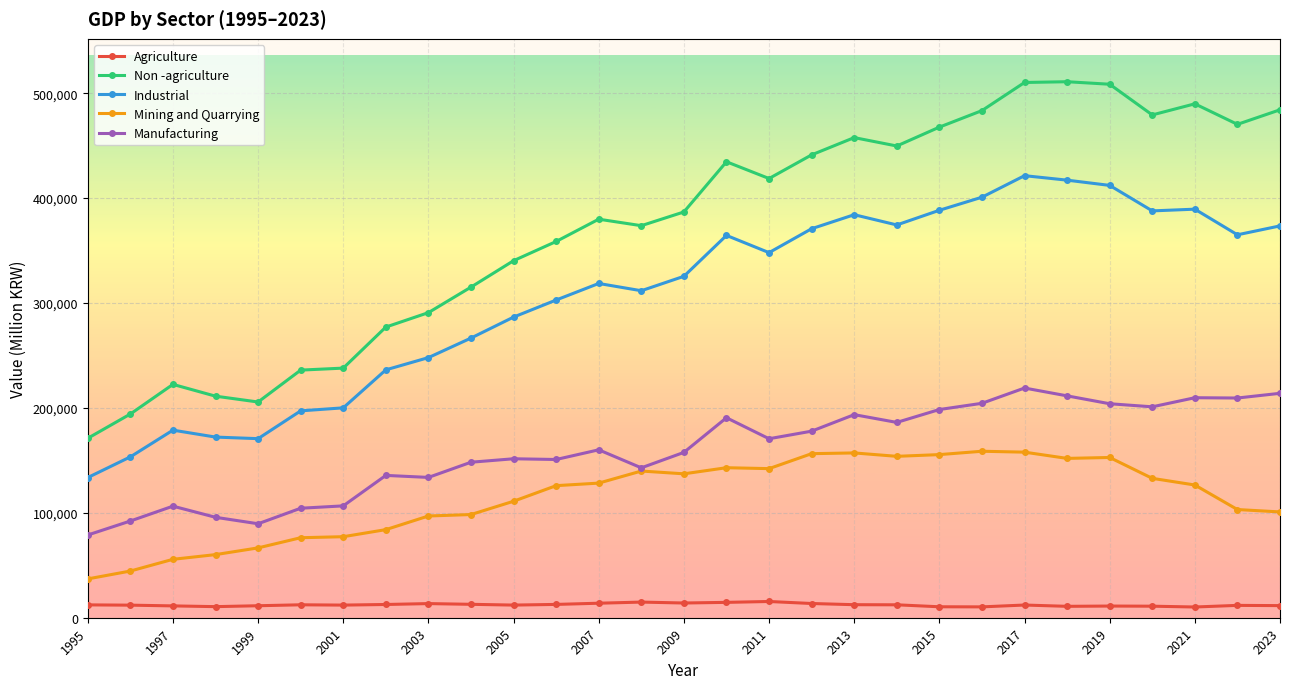

True or false: Manufacturing has more than 0 interior local peaks.

True